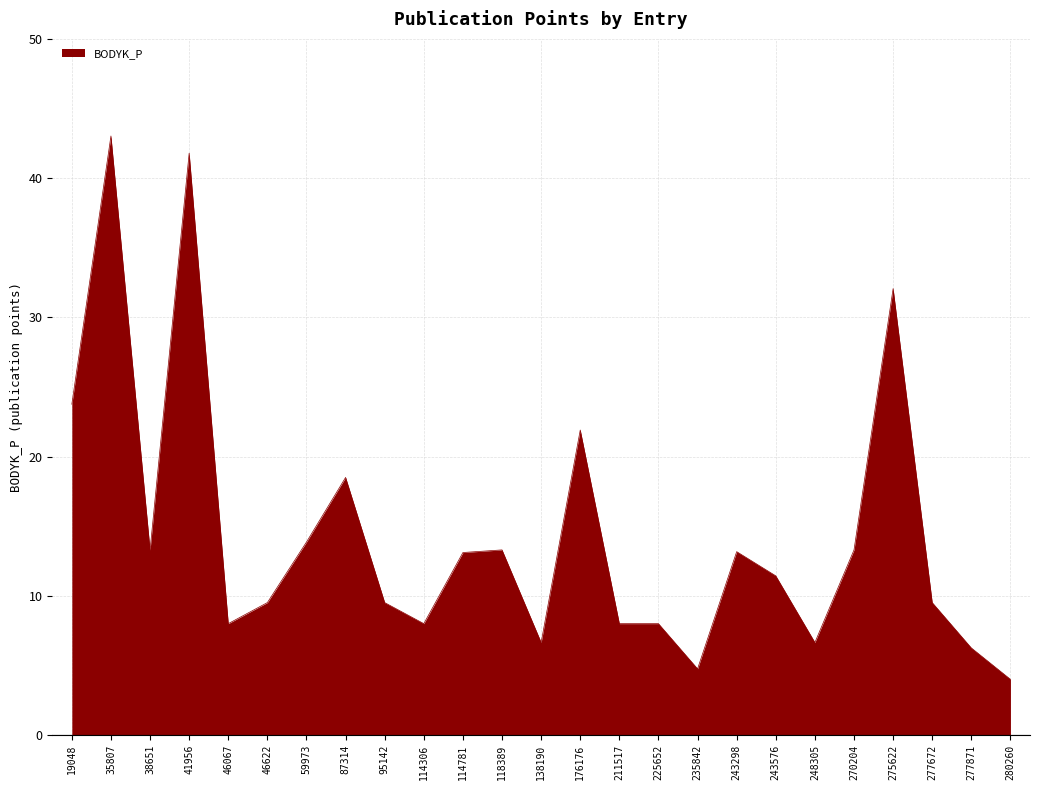

What is the difference between the values at 19048 and 59973?

9.9